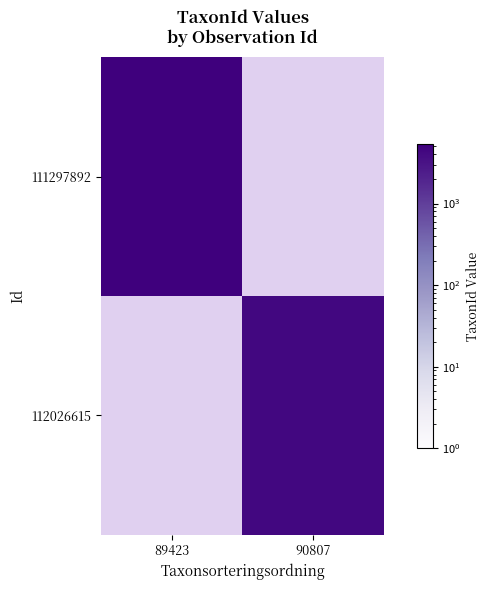

The value of 111297892 at 89423 is 5432.0. True or false?

True